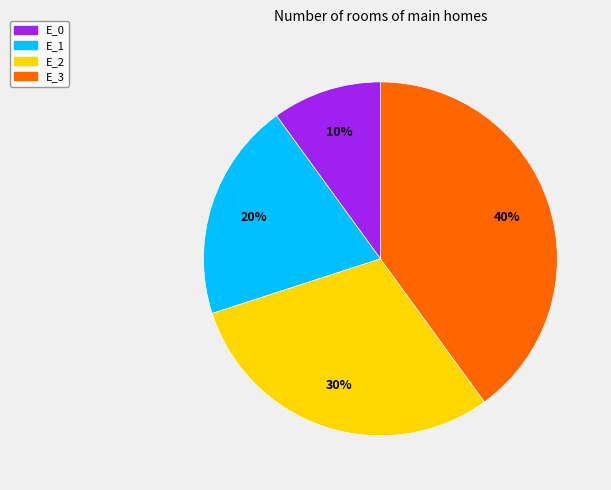

Which has a higher value, E_3 or E_2?

E_3